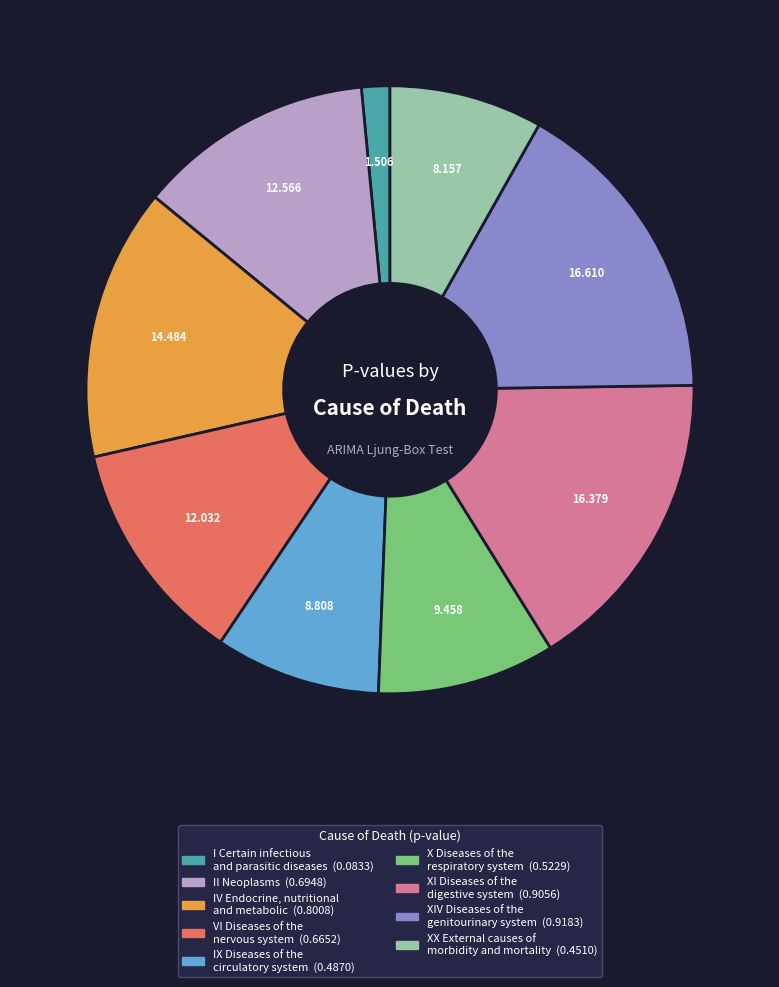

What is the smallest slice in the pie chart?

I Certain infectious and parasitic diseases